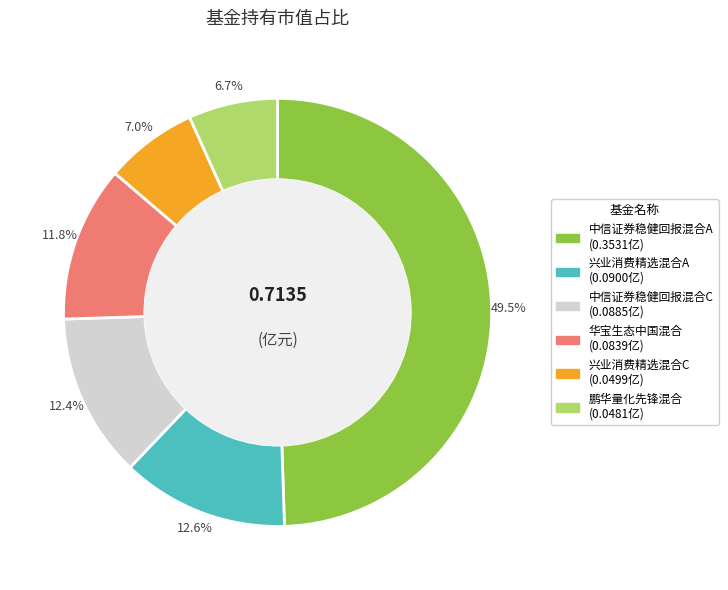

What is the largest slice in the pie chart?

中信证券稳健回报混合A